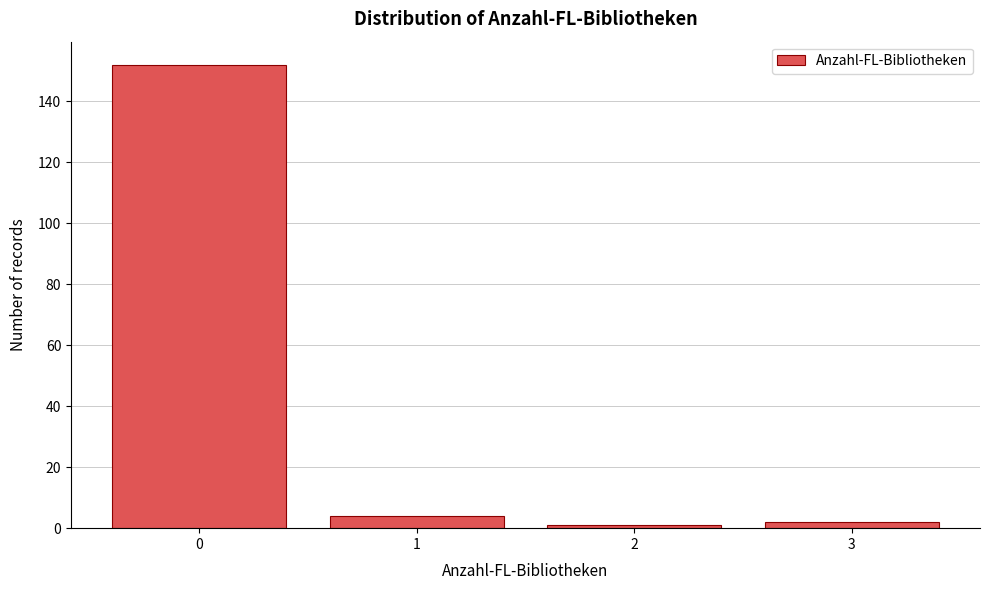

What is the height of the bar covering 0.5 to 1.5 on the x-axis? The values are not printed on the chart, so give them approximately, as read against the axis.

4